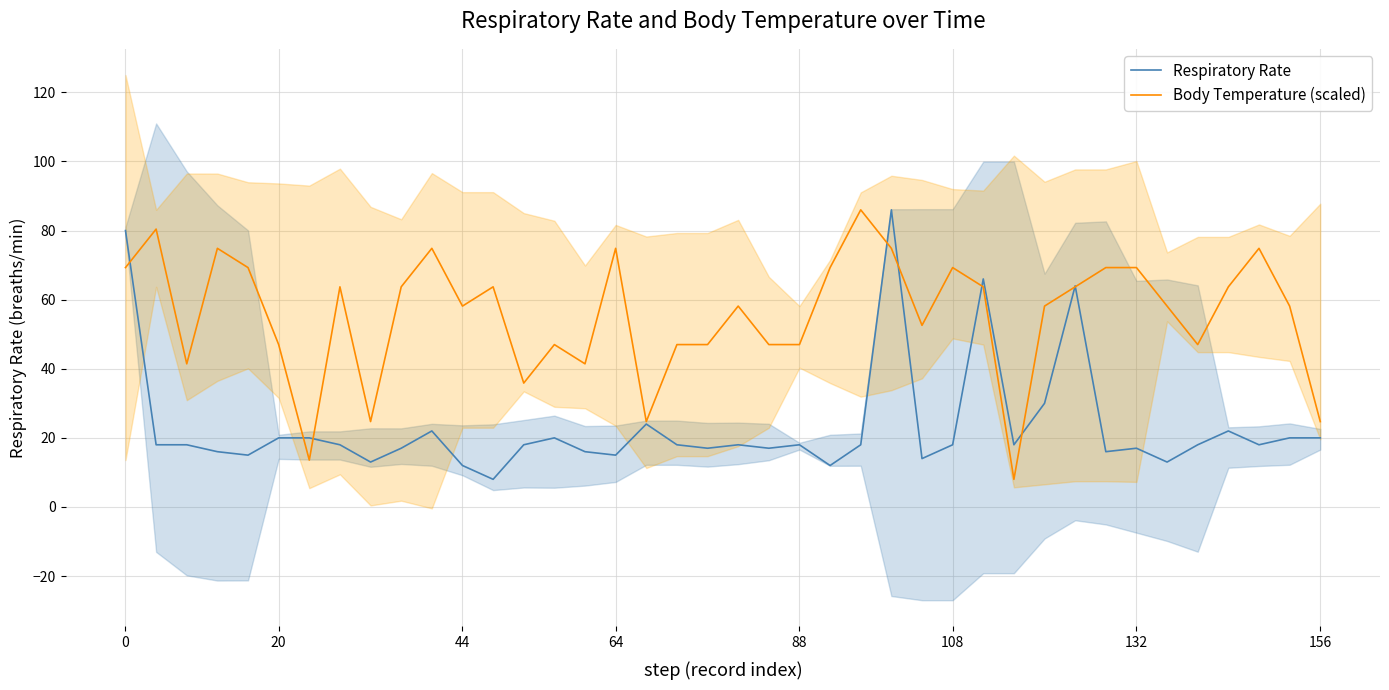

How many intersections are there between Body Temperature (scaled) and Respiratory Rate?

9